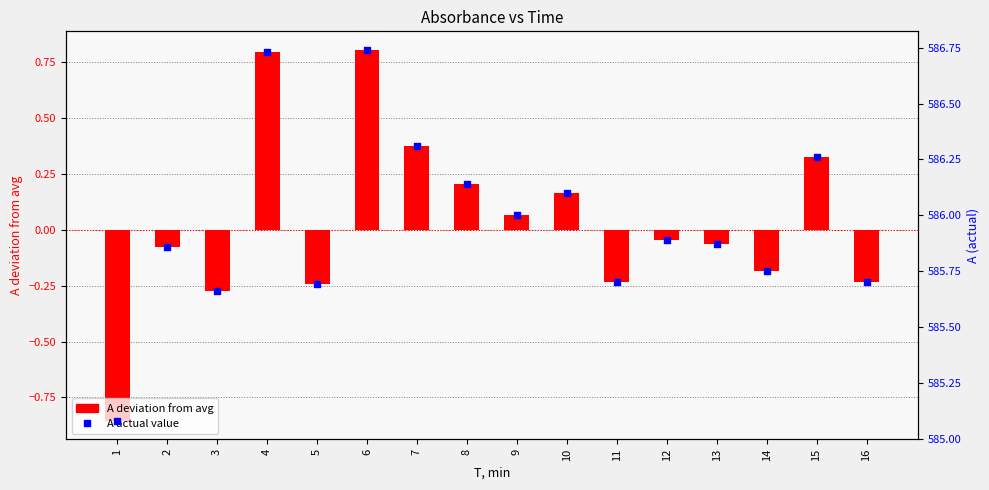

Which series reaches the minimum Y coordinate?

A (deviation from avg)